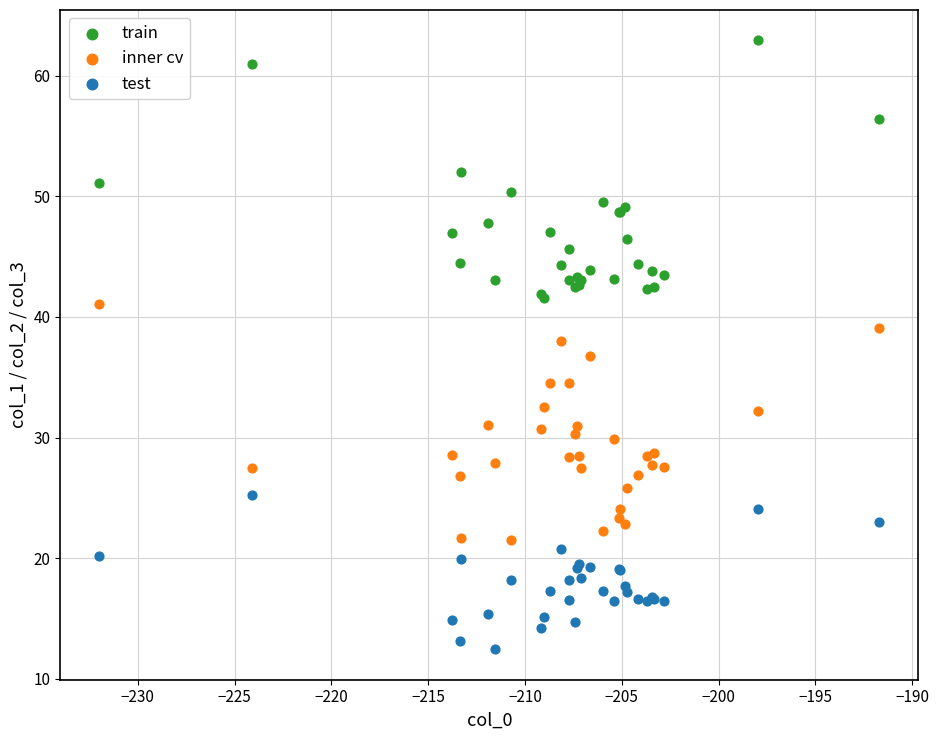

Which series reaches the minimum Y coordinate?

test